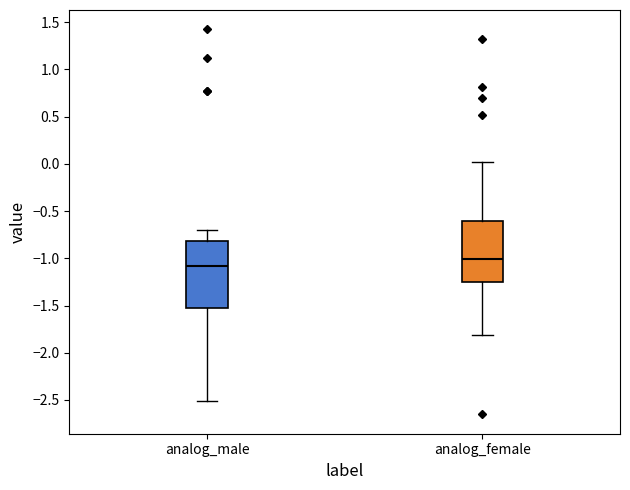

Which box has the highest median line?

analog_female